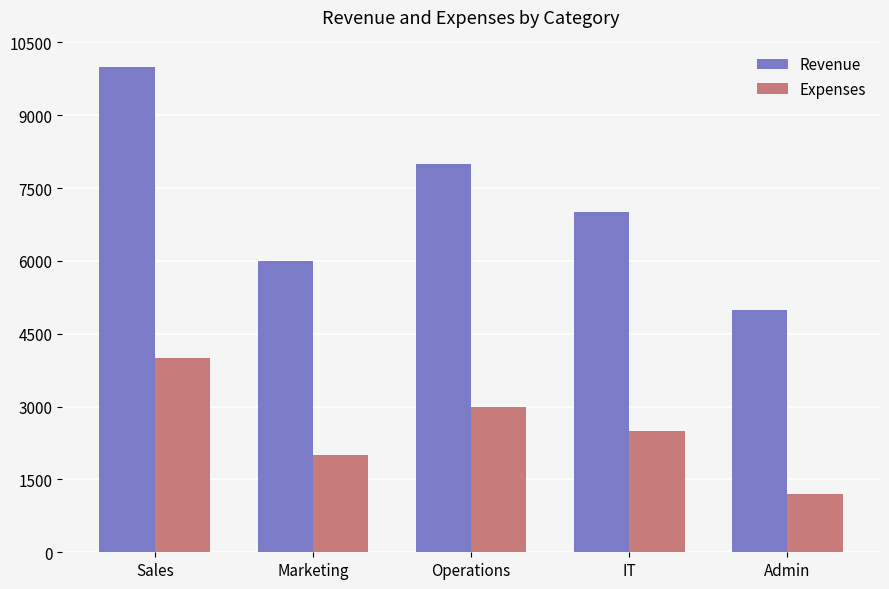

Between Sales and IT, which series saw the biggest shift?

Revenue